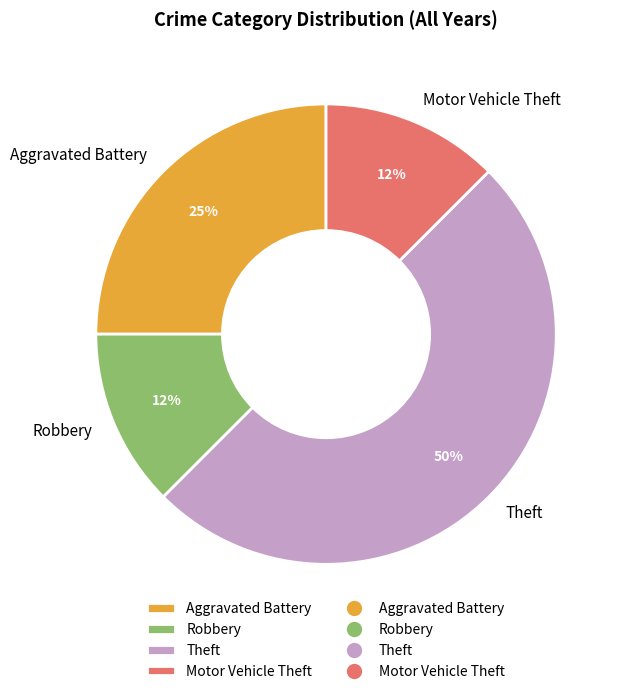

Is it true that Robbery is 12% of the pie?

True